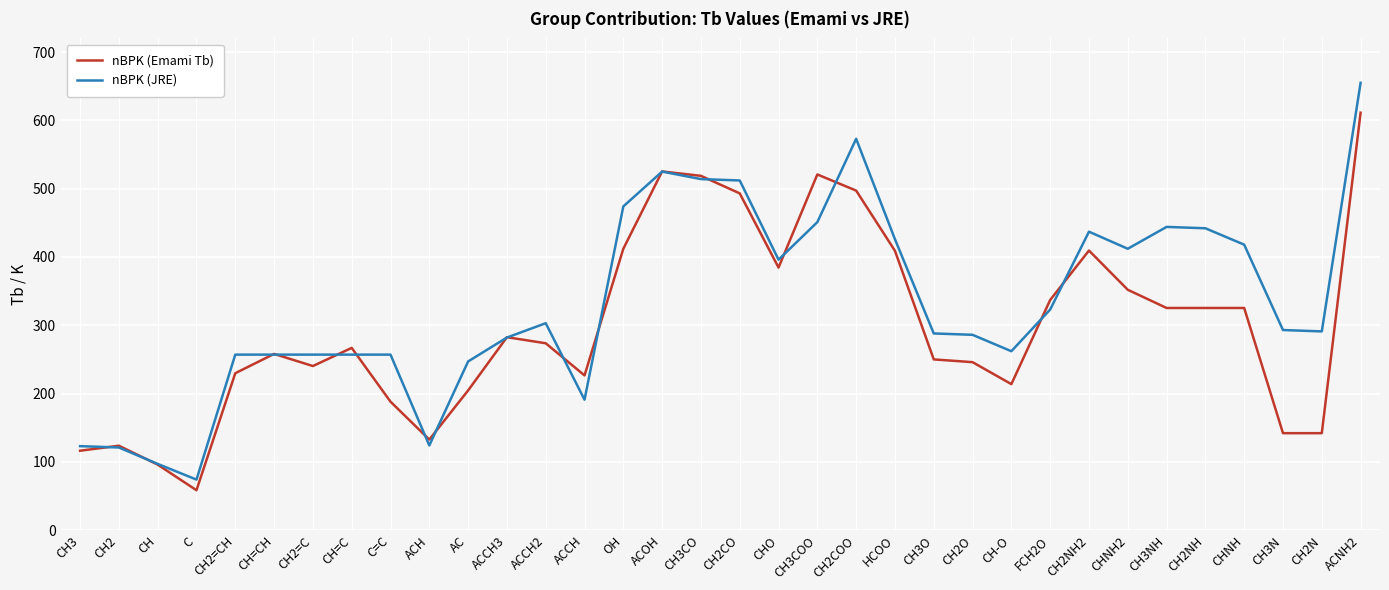

Is it true that nBPK (JRE) equals 615.8 at HCOO?

False